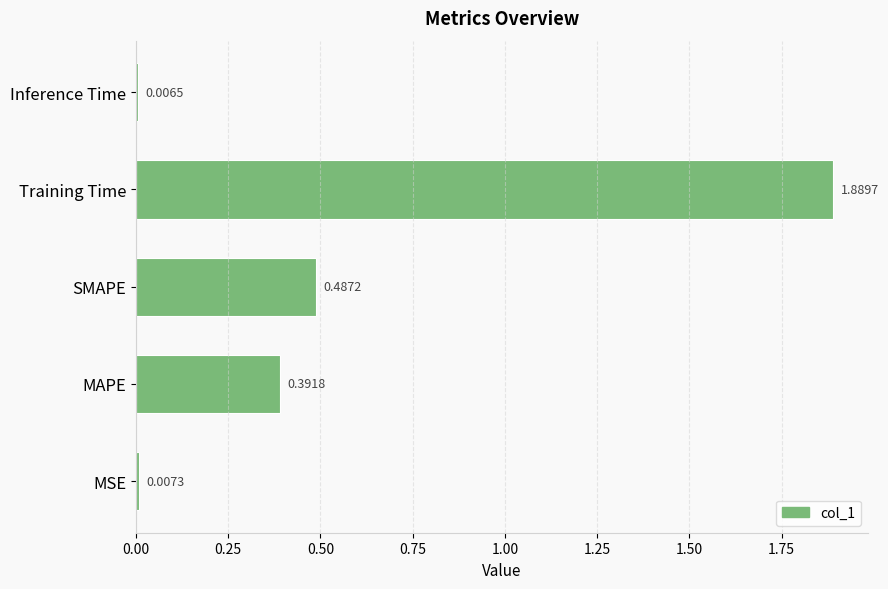

Which label corresponds to the smallest value in the chart?

Inference Time